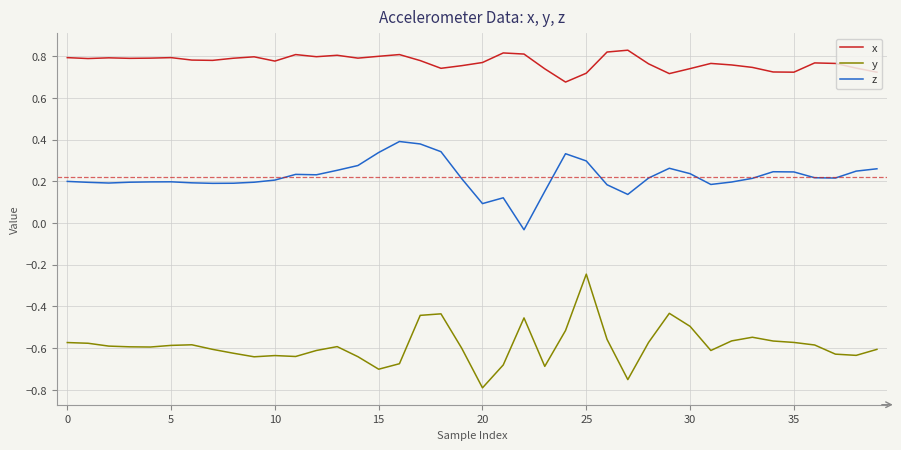

Does the chart display data point markers on the line(s)?

No